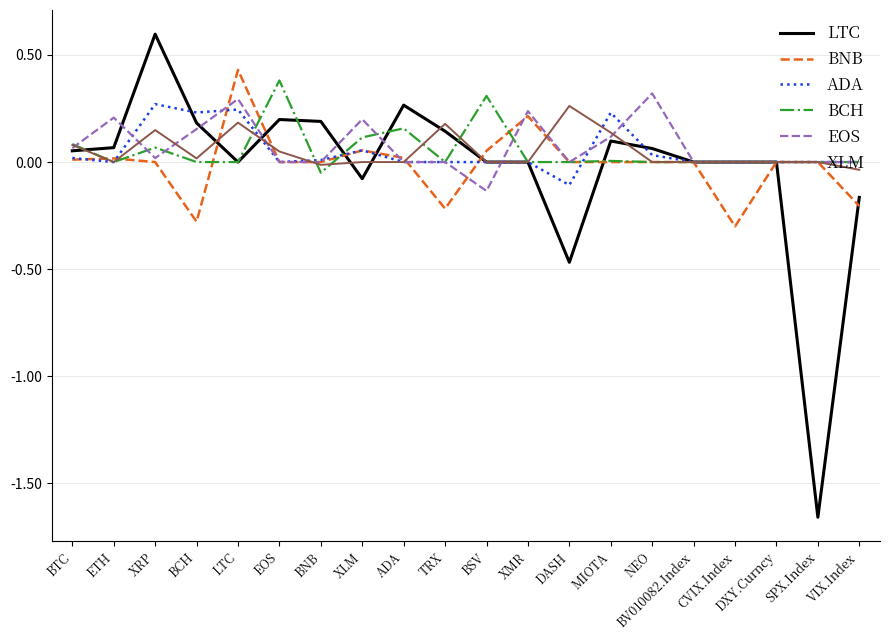

The ADA series shows 0.0 at ETH. True or false?

True